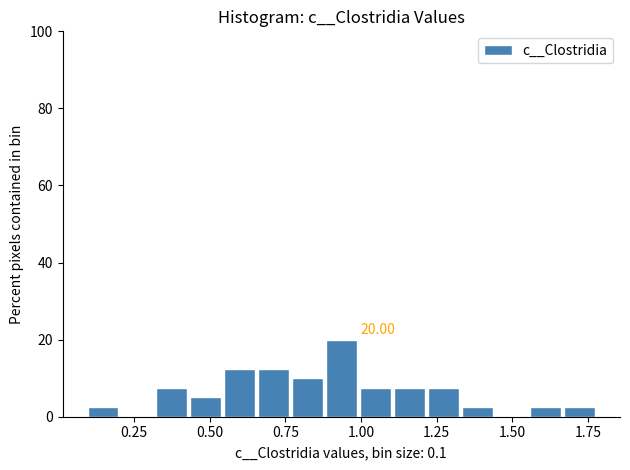

Around what value on the x-axis is the tallest bar? Give the approximate position of its centre, as read against the axis.

0.95